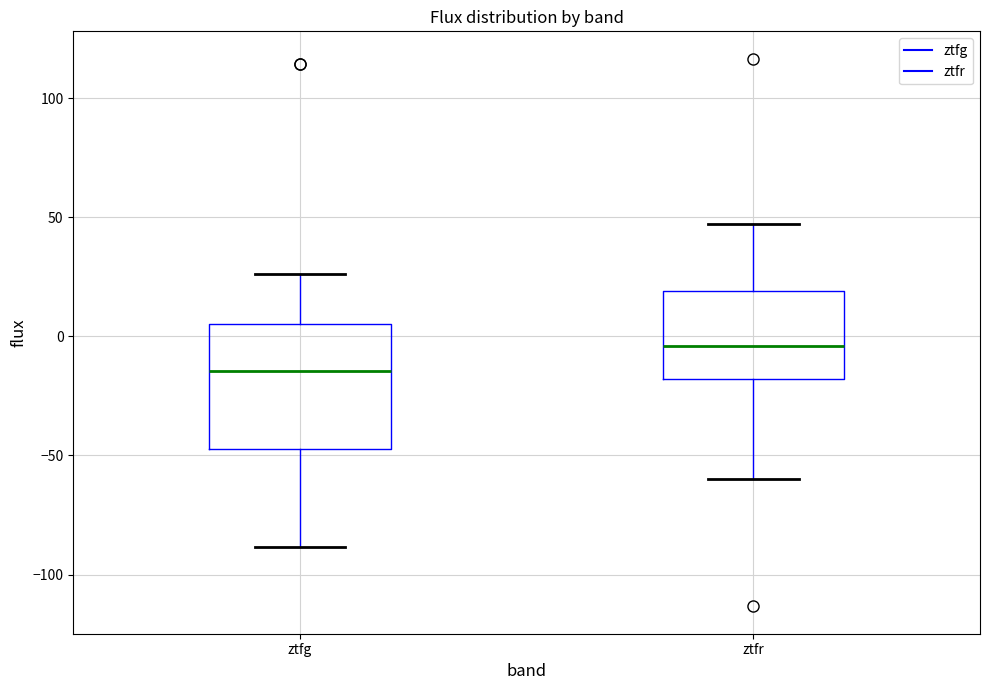

Which box's median line is the highest?

ztfr